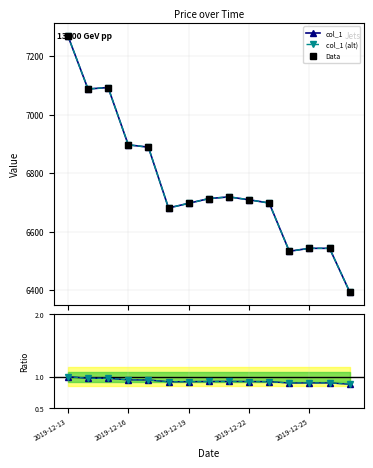

What is the difference between the maximum and second lowest values in the Data series?

737.0